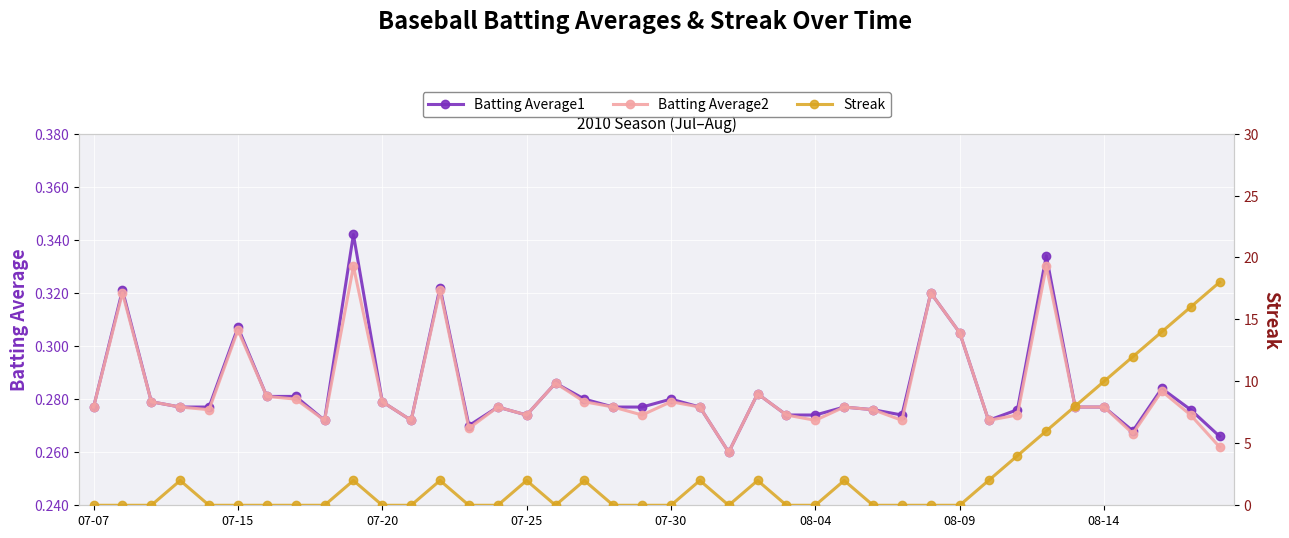

True or false: Batting Average2 has more than 1 points higher than both neighbors.

True